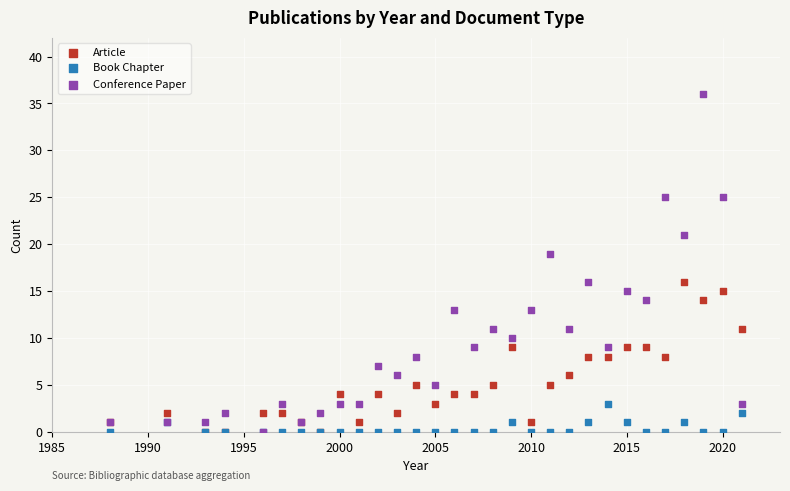

Across all series, what Y value is closest to 18?

19